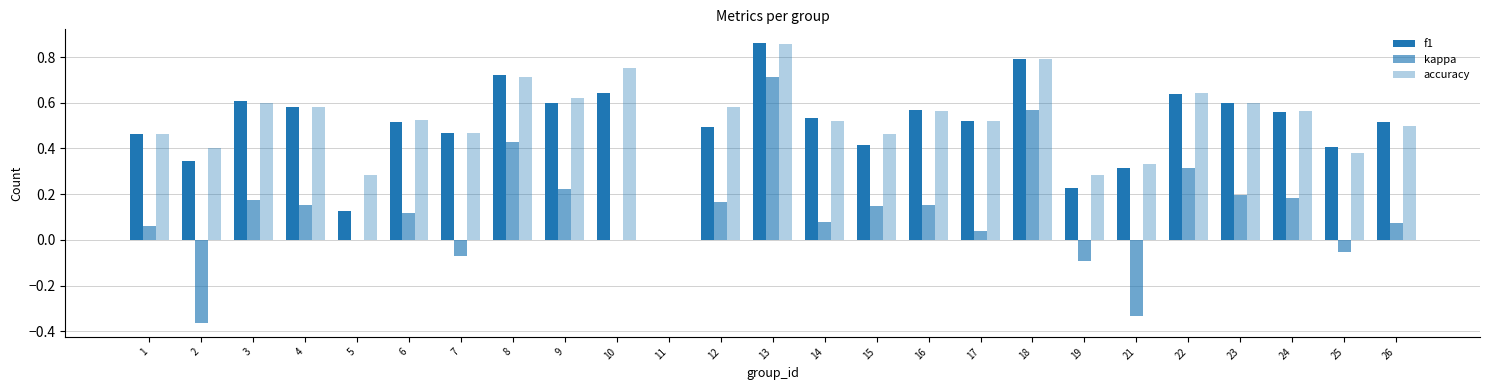

Are the bars grouped side by side (vs. stacked)?

Yes